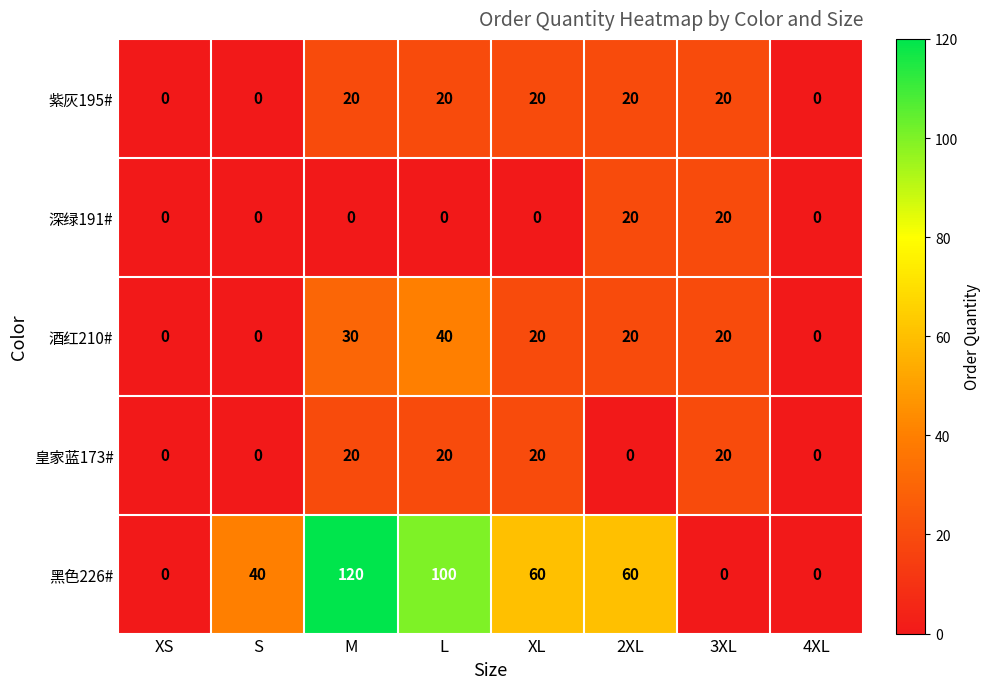

The value of 皇家蓝173# at L is 20. True or false?

True